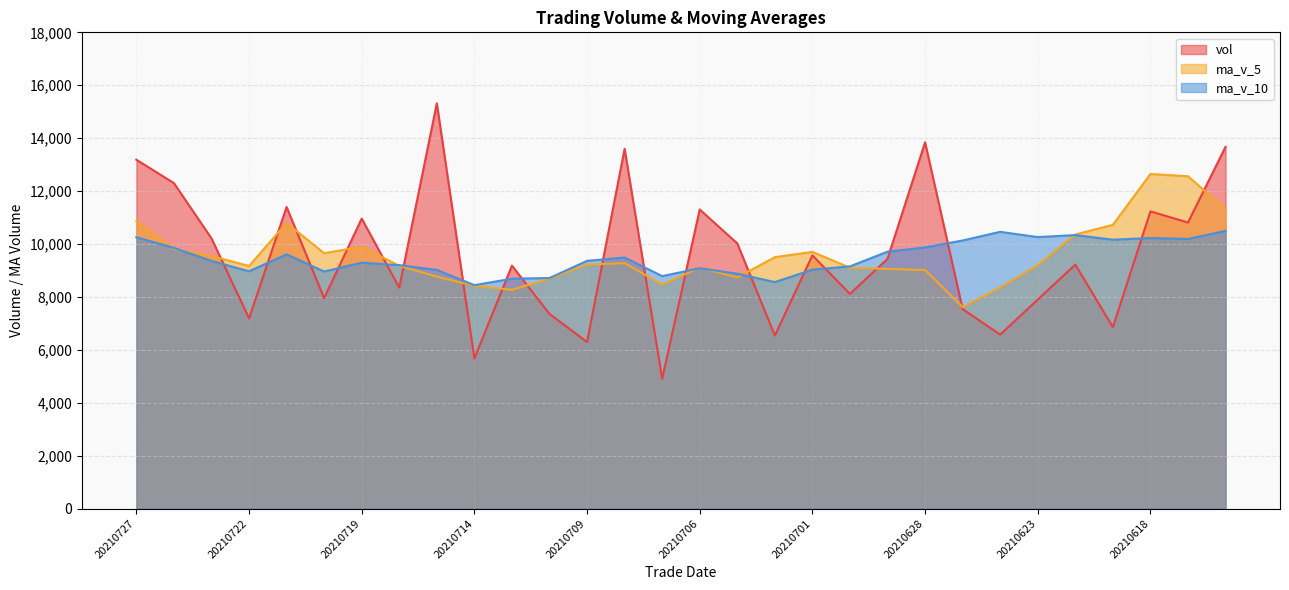

Rank the categories by ma_v_10 value from highest to lowest.

20210616, 20210624, 20210622, 20210623, 20210727, 20210618, 20210617, 20210621, 20210625, 20210628, 20210726, 20210629, 20210721, 20210708, 20210709, 20210723, 20210719, 20210716, 20210630, 20210706, 20210701, 20210715, 20210722, 20210720, 20210705, 20210707, 20210712, 20210713, 20210702, 20210714